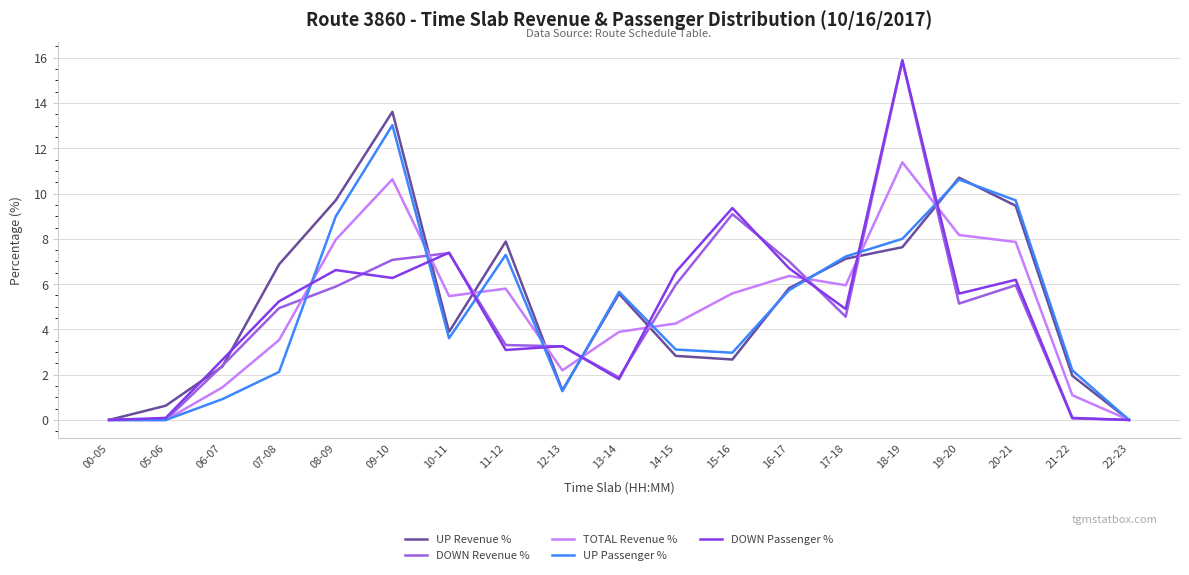

What is the maximum value for UP Revenue %?

13.6